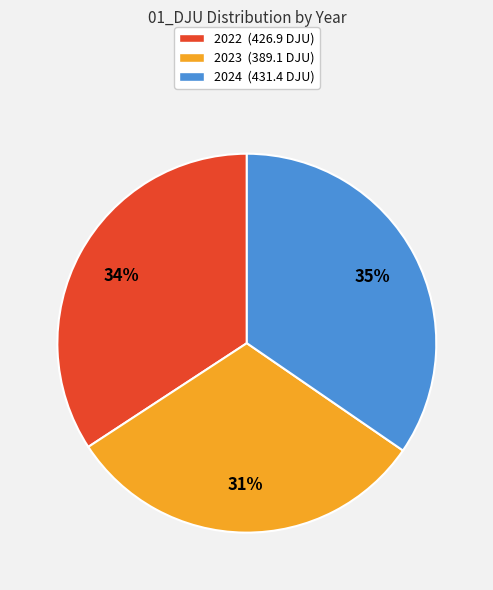

To the nearest percent, what portion does 2024 (431.4 DJU) represent?

35%